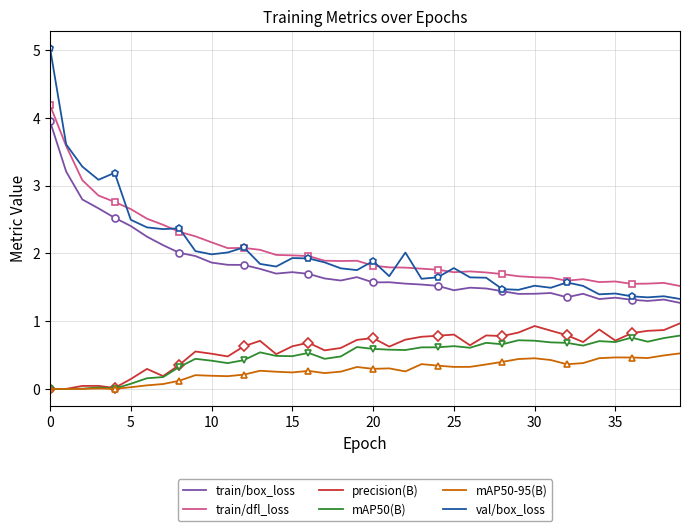

What are all the series names shown in the legend?

train/box_loss, train/dfl_loss, precision(B), mAP50(B), mAP50-95(B), val/box_loss